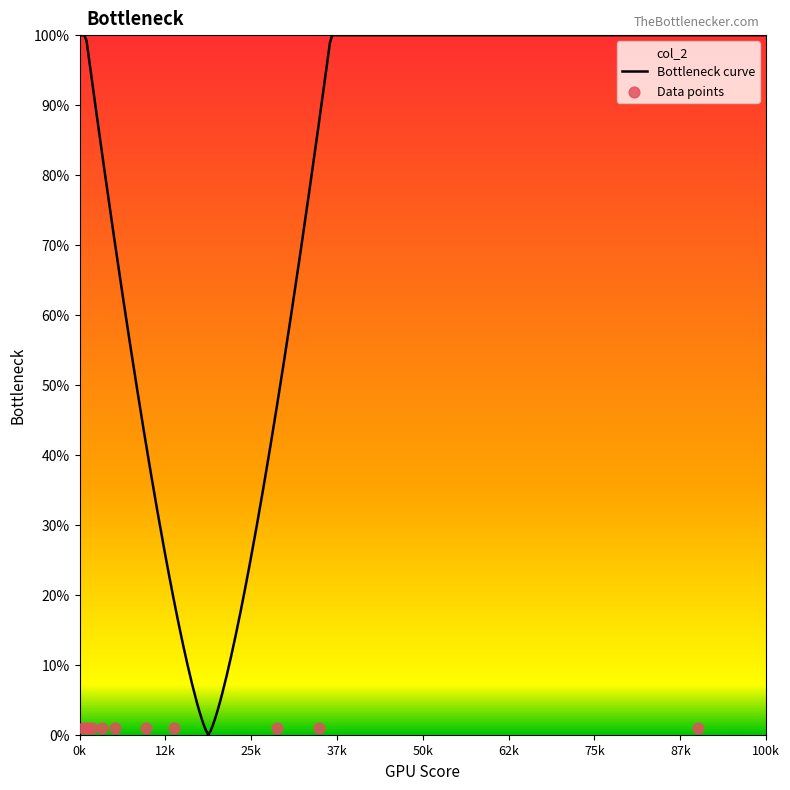

At how many categories does at least one series exceed 0?

10